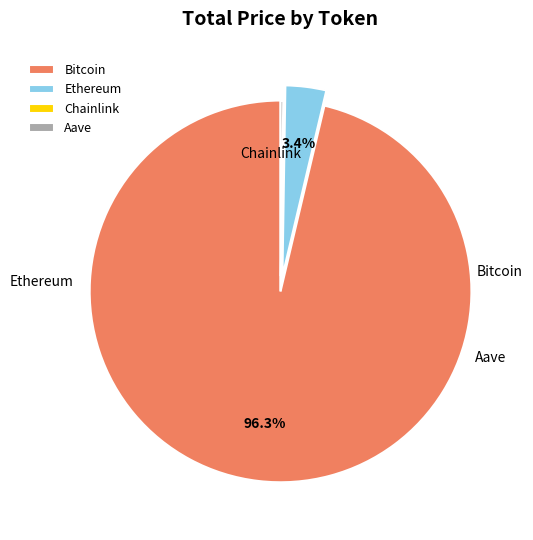

How many segments does this pie chart have?

4